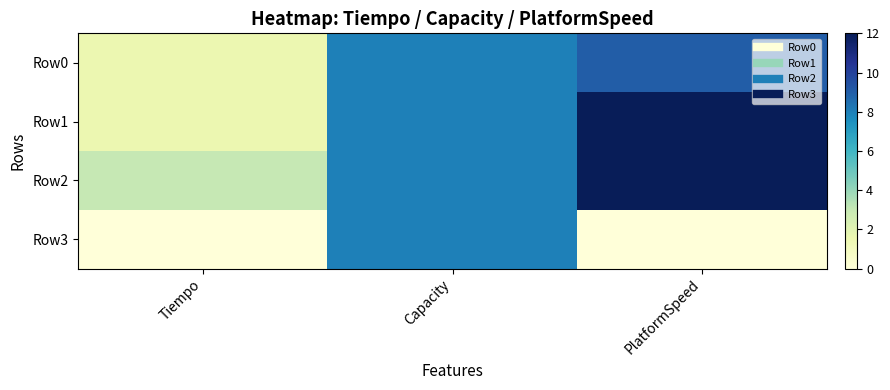

List the series in order of their peak value, lowest first.

Row3, Row0, Row1, Row2